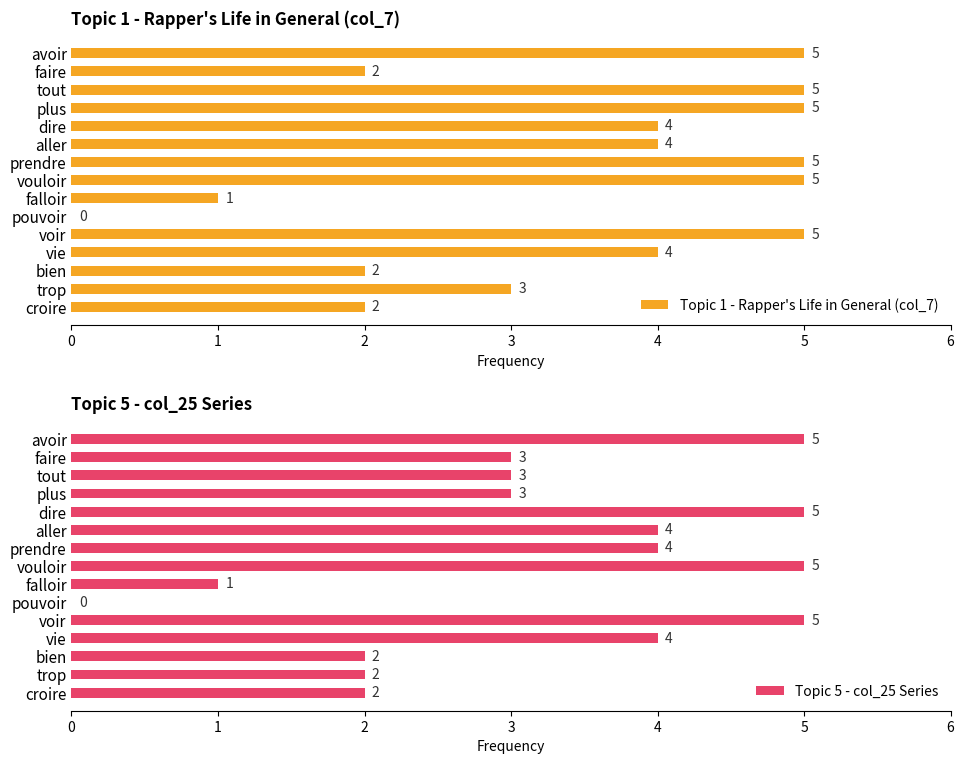

What is the value of the Topic 1 - Rapper's Life in General (col_7) bar at the 5th from the left?

4